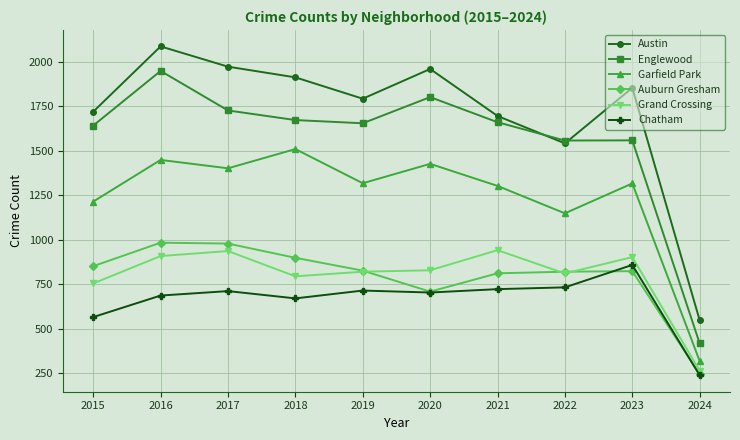

Where is the first local minimum for Austin?

2019